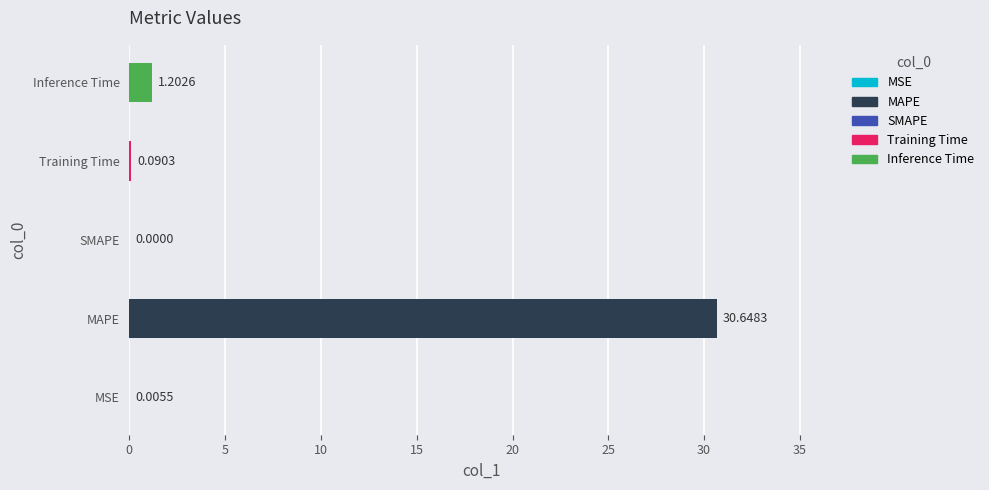

What is the greatest value displayed?

30.6